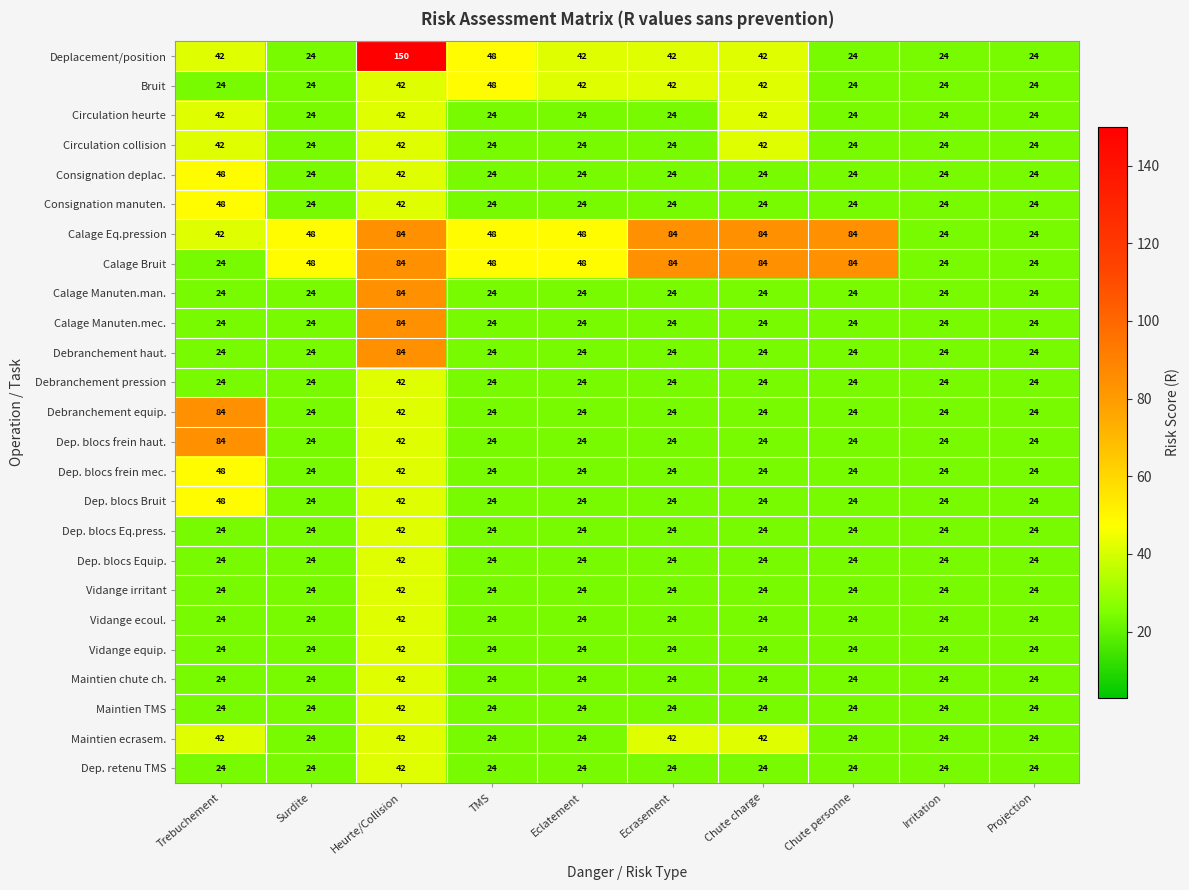

True or false: Dep. retenu TMS has a value of 42 at Chute personne.

False